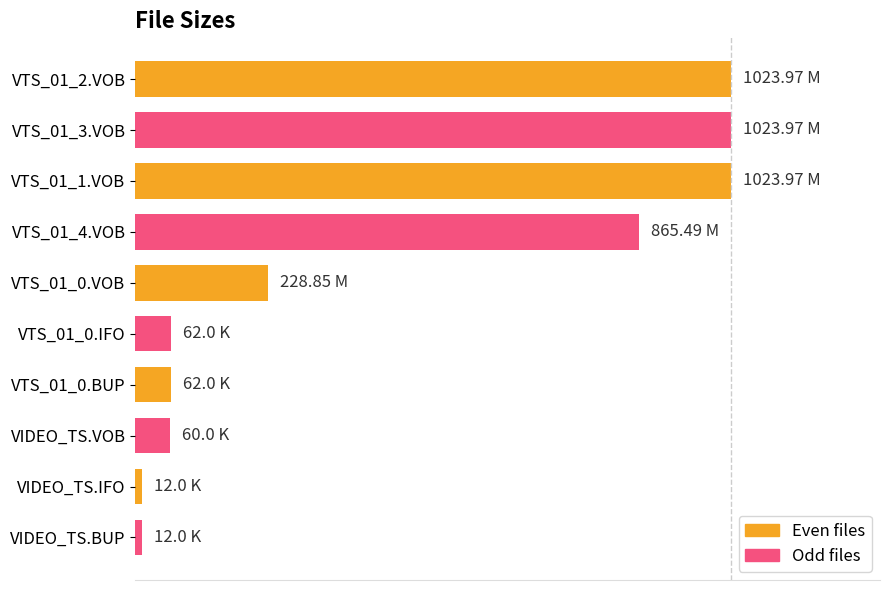

What is the sum of all values?

4374.2